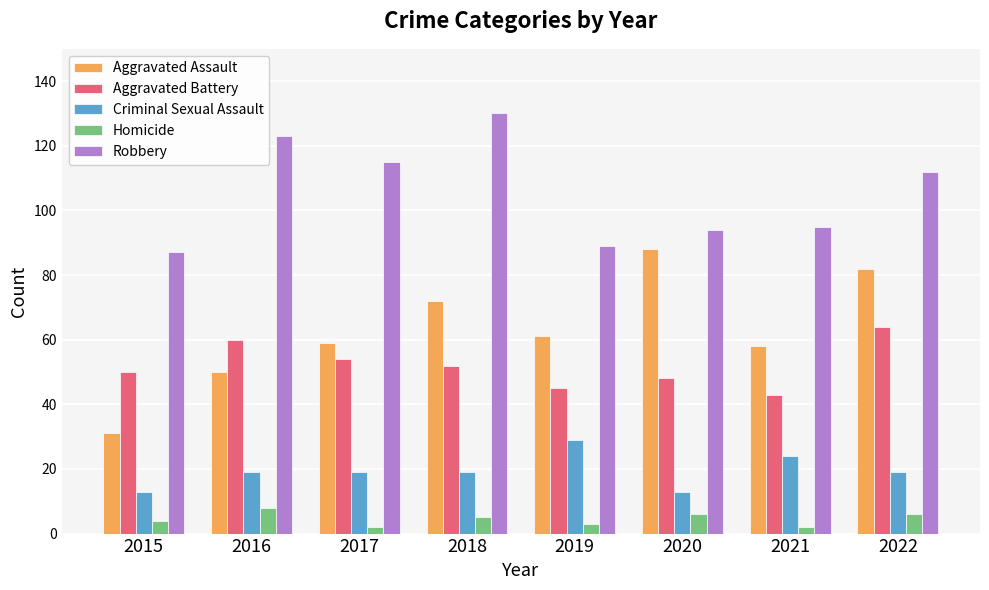

True or false: Robbery has a value of 112 at 2022.

True